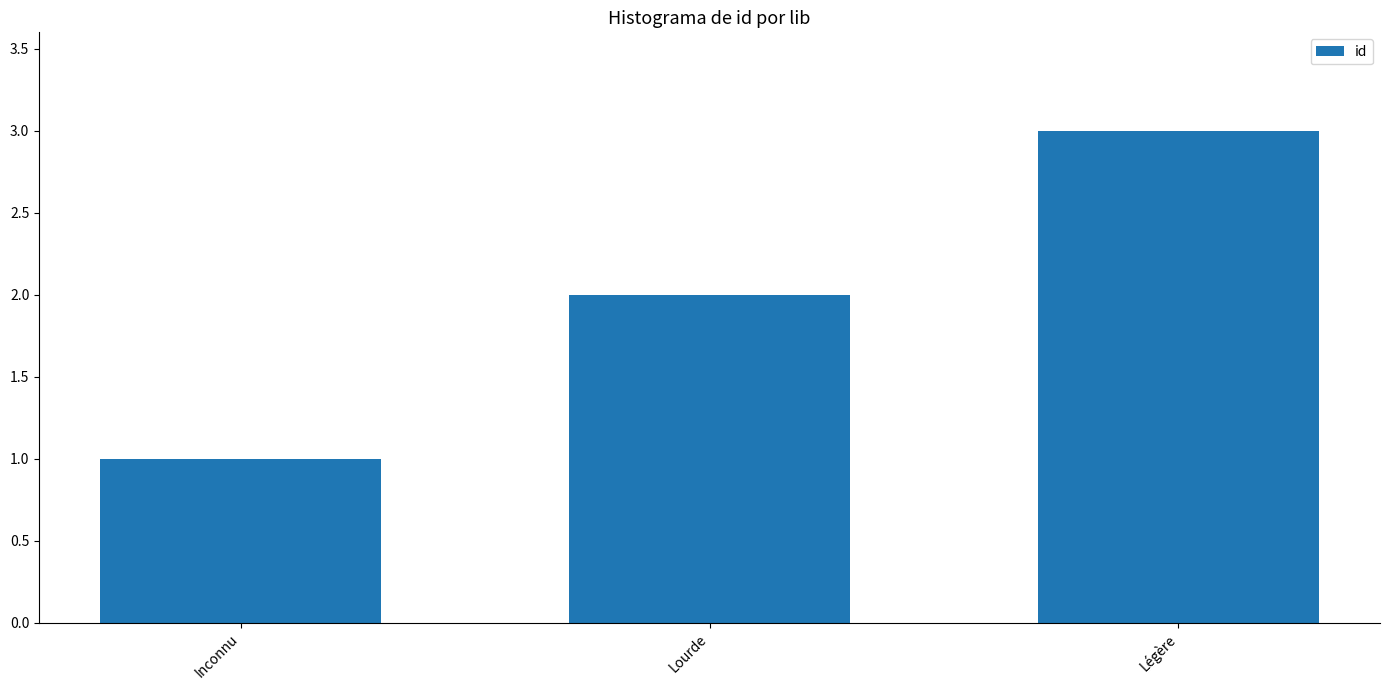

Rank the categories by value from highest to lowest.

Légère, Lourde, Inconnu